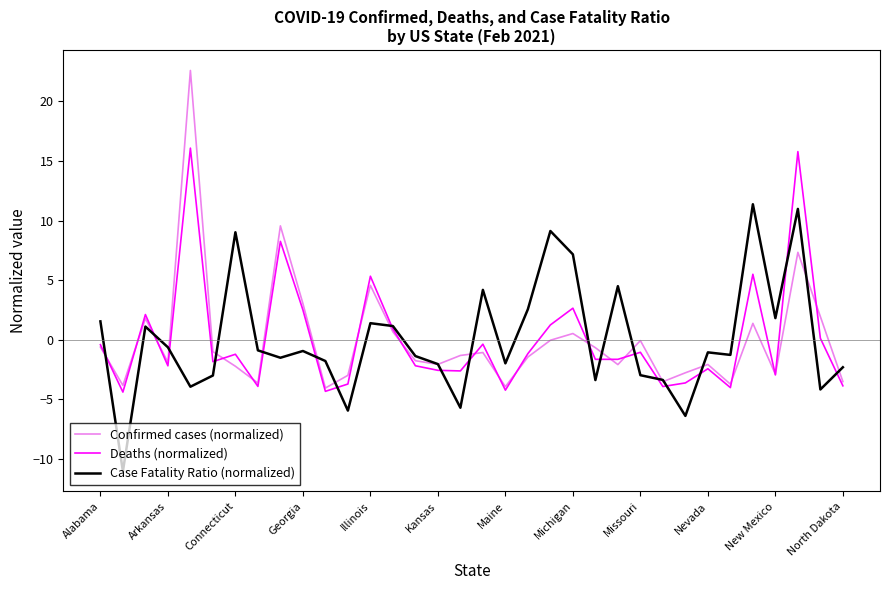

What is the maximum value for Deaths (normalized)?

16.1